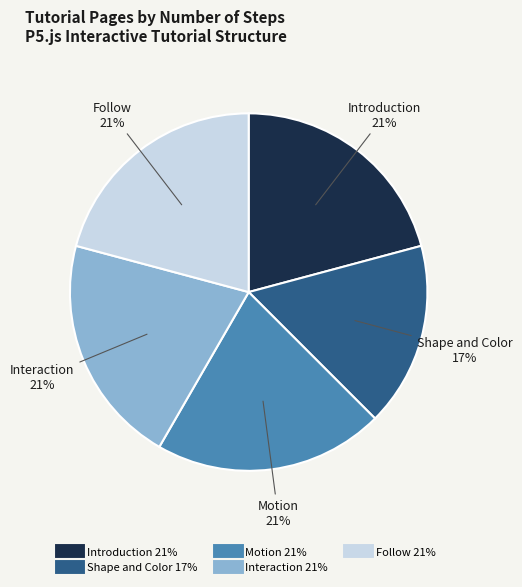

What percentage is the Introduction slice, to the nearest percent?

21%